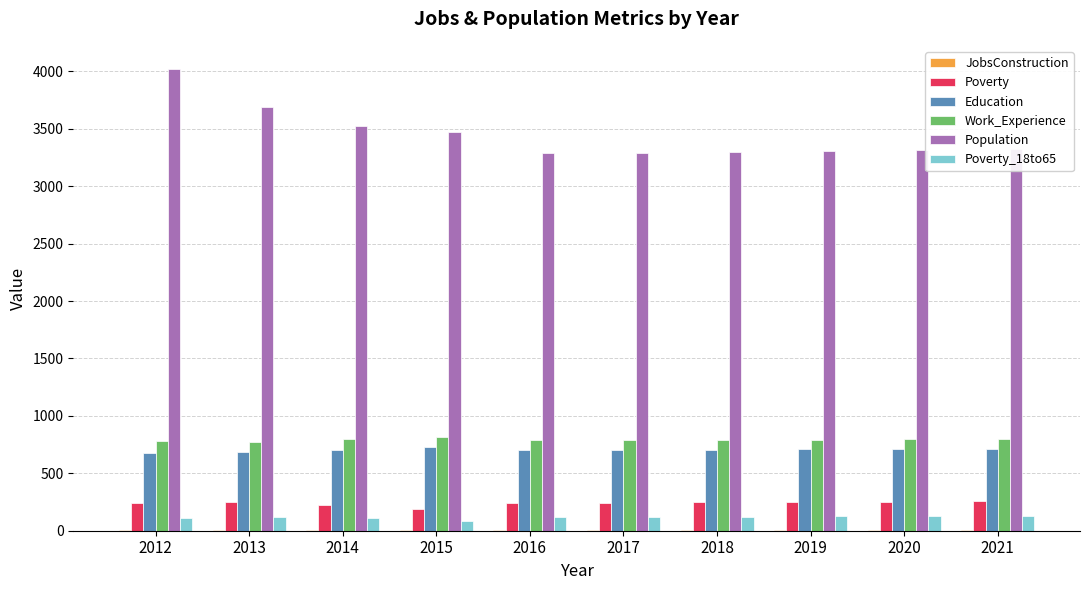

True or false: Population has a value of 6818 at 2012.

False